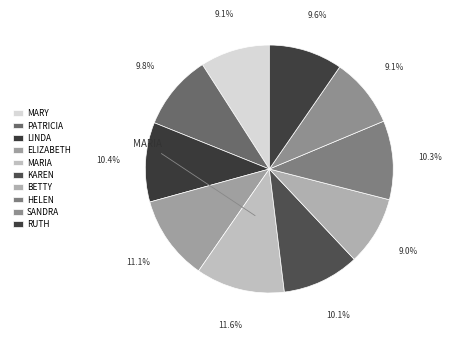

What is the total percentage of KAREN and PATRICIA?

19.9%